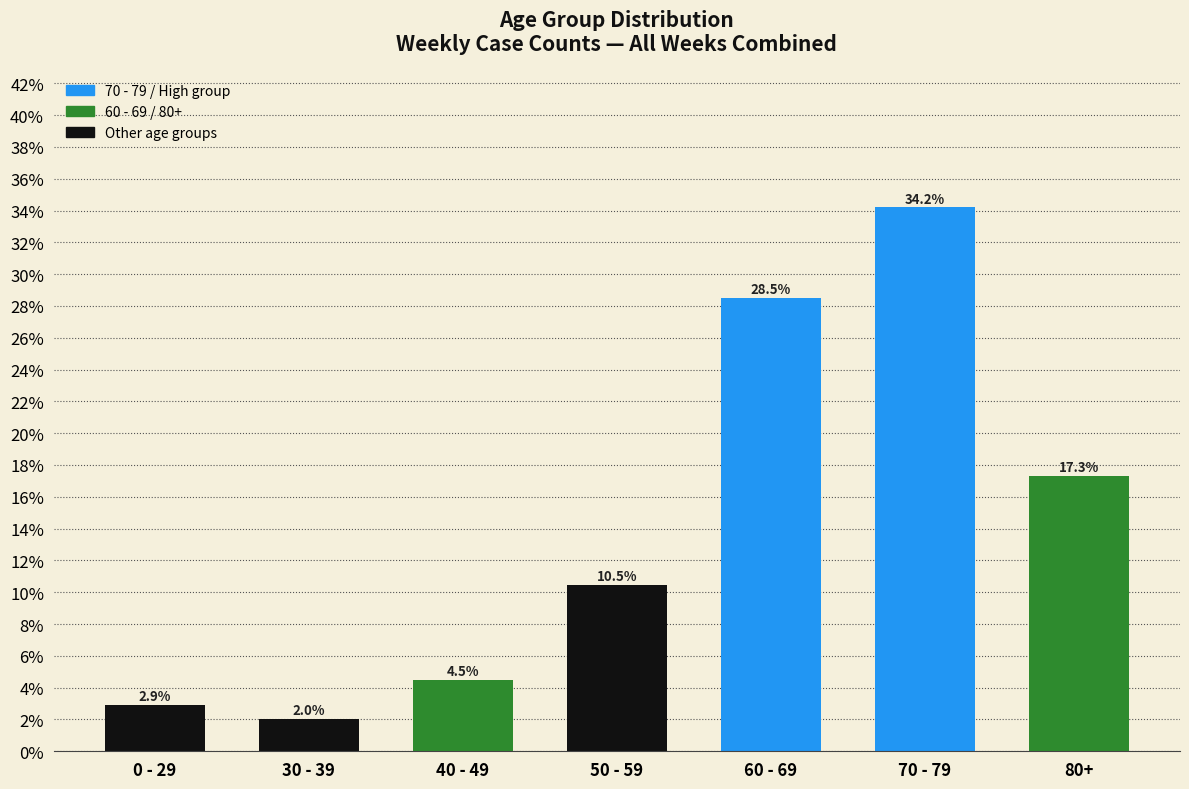

Are the bars horizontal?

No